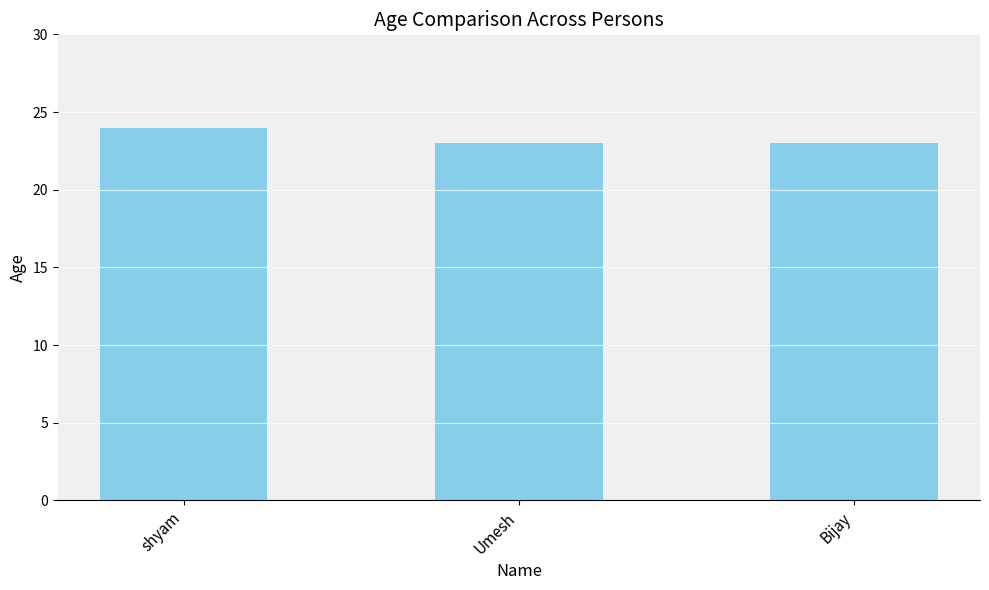

Does the chart contain any negative values?

No